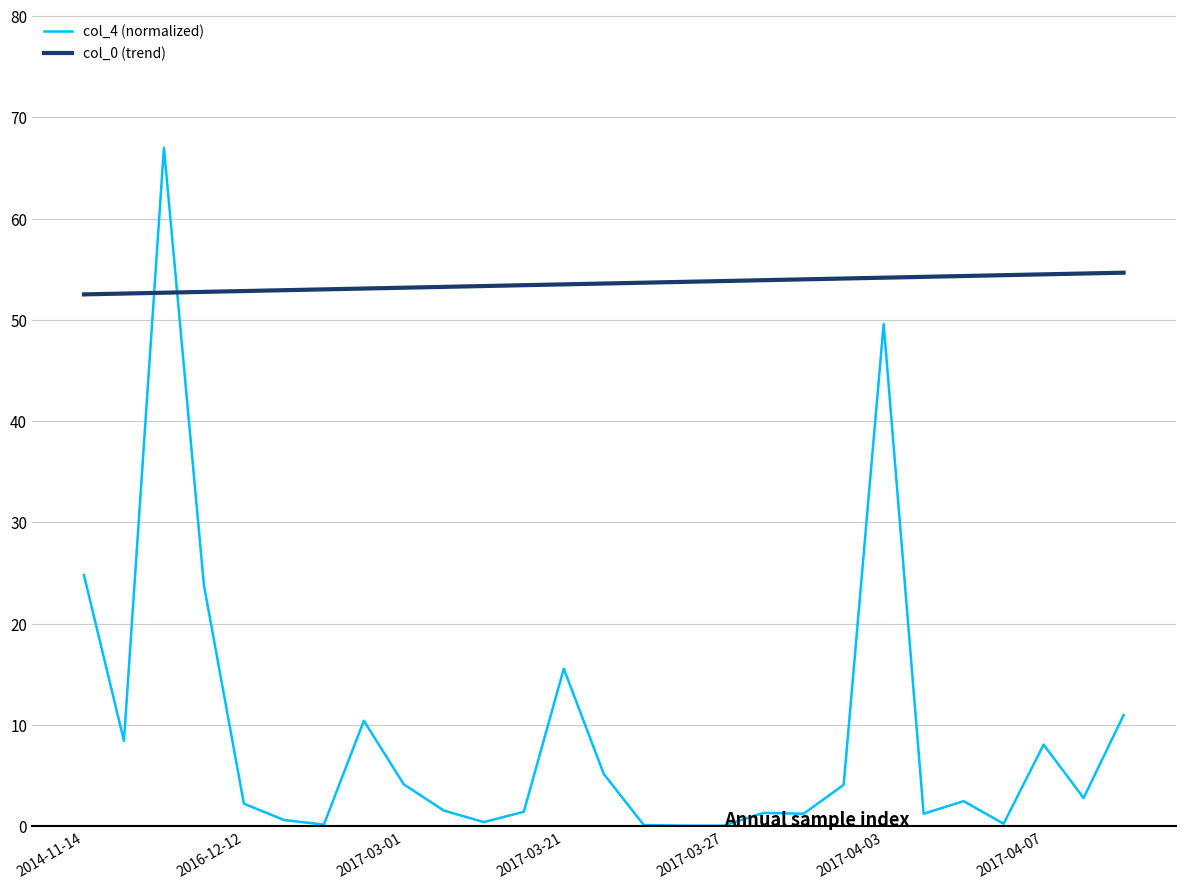

Which series has the largest total across all categories?

col_0 (trend)